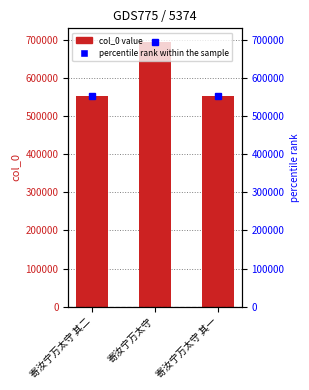

Rank the categories by value from highest to lowest.

寄汝宁万太守, 寄汝宁万太守 其二, 寄汝宁万太守 其一